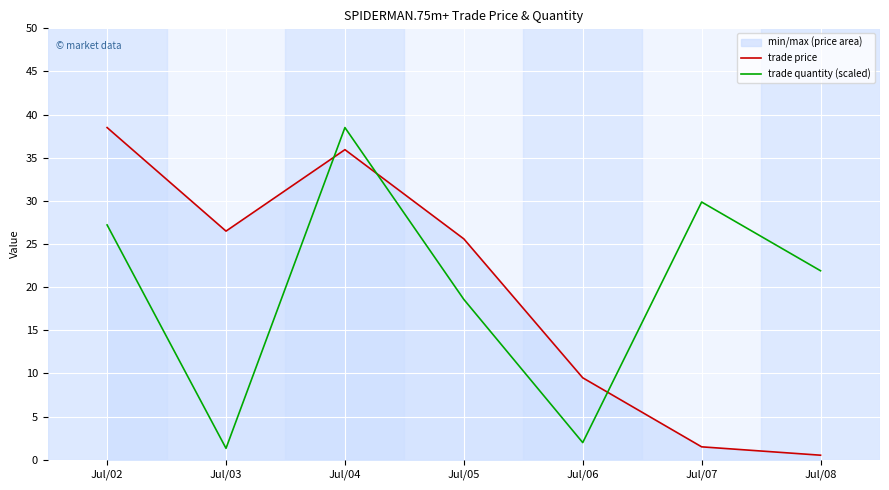

In trade quantity (scaled), how many points are lower than both neighbors (excluding endpoints)?

2